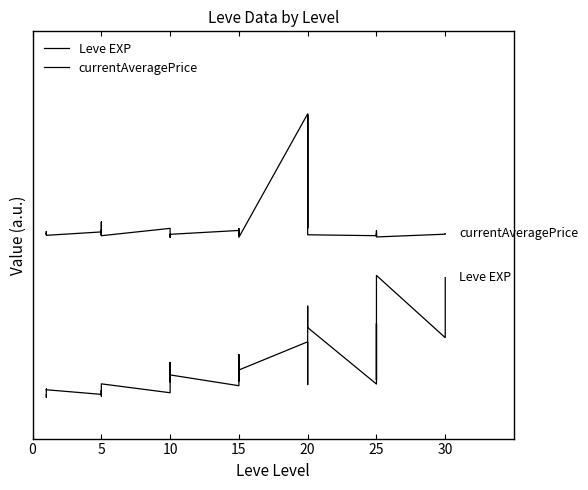

At which category does Leve EXP reach its first local valley?

5